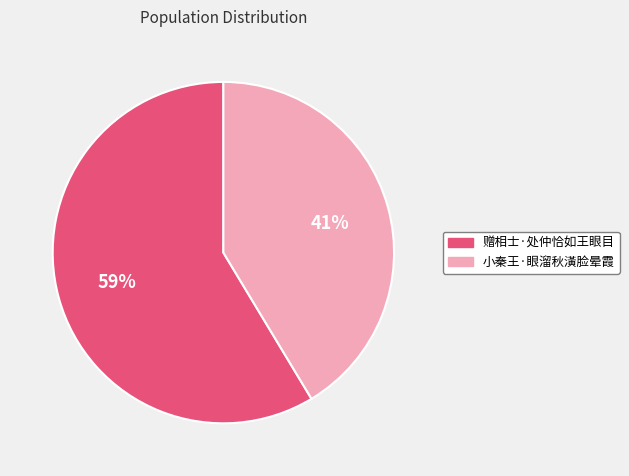

True or false: 赠相士·处仲恰如王眼目 accounts for 49% of the total.

False